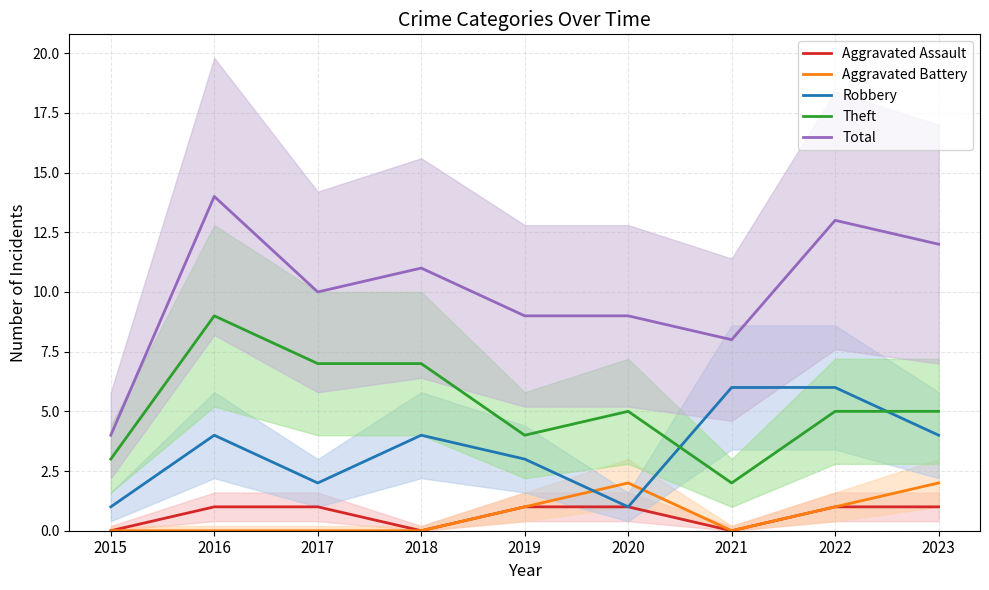

Rank the categories by Total value from lowest to highest.

2015, 2021, 2019, 2020, 2017, 2018, 2023, 2022, 2016